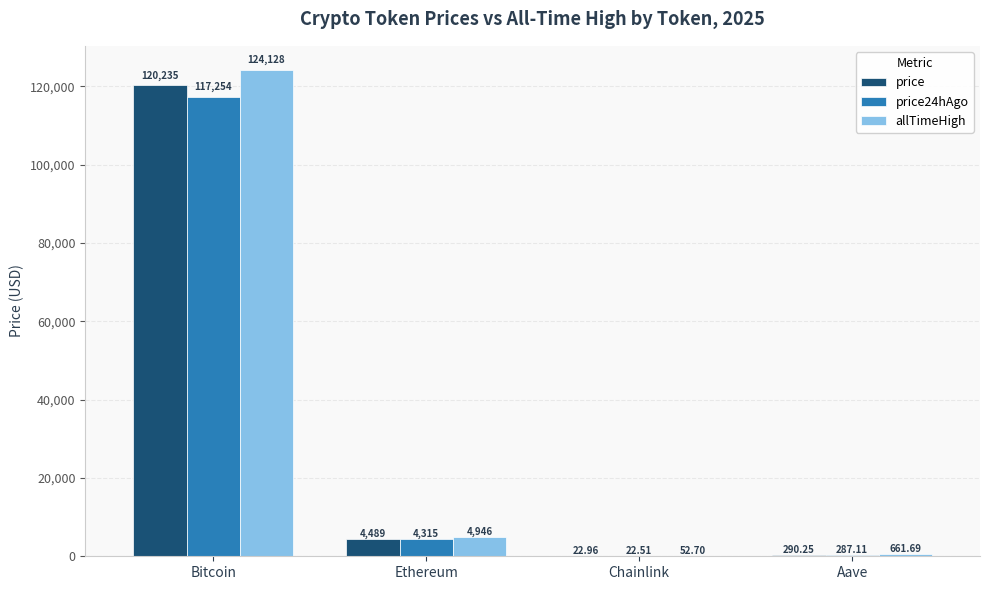

At which label does allTimeHigh first exceed 4946?

Bitcoin